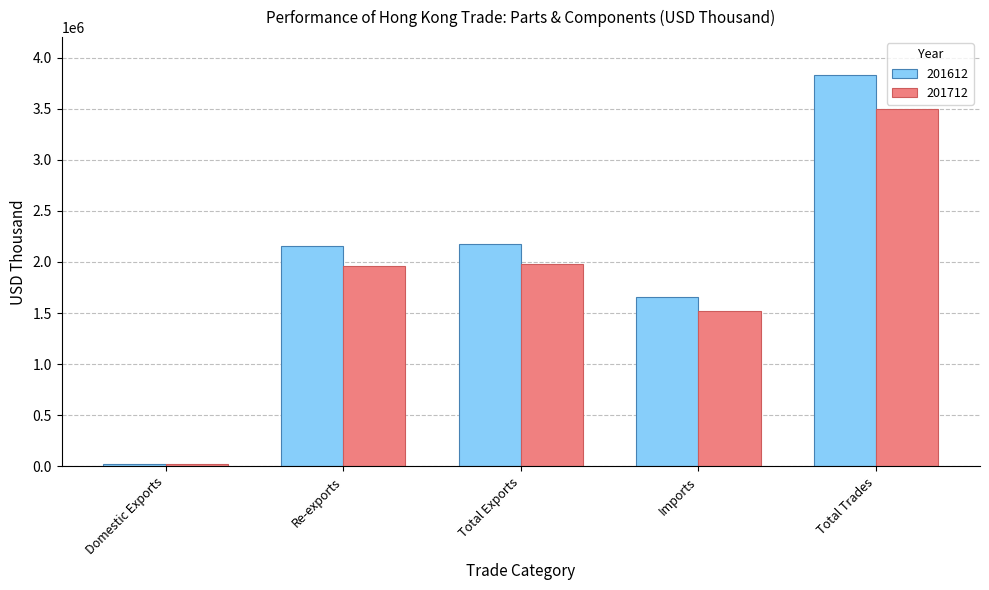

Rank the series at Total Exports from highest to lowest value.

201612, 201712